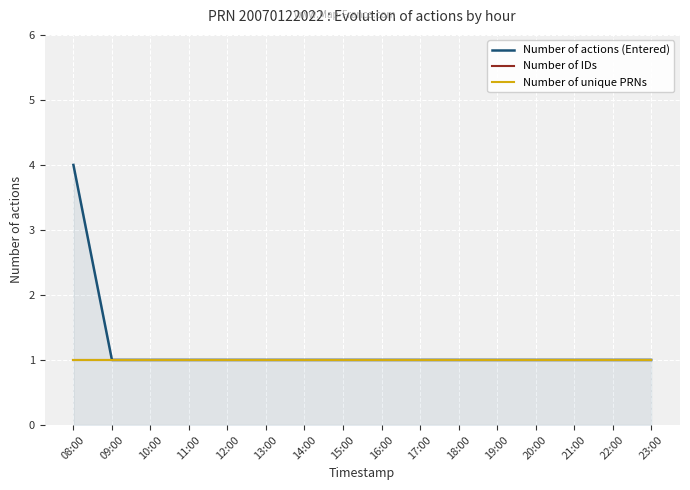

What is the average value of the Number of unique PRNs series?

1